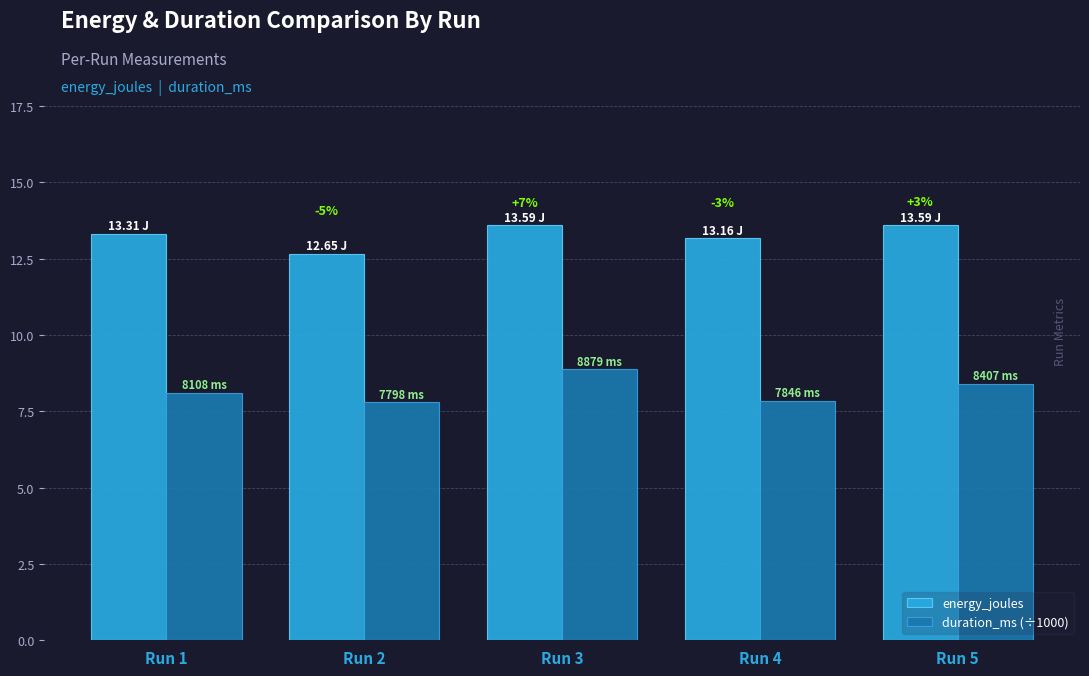

What is the total value across all series at Run 2?

20.5